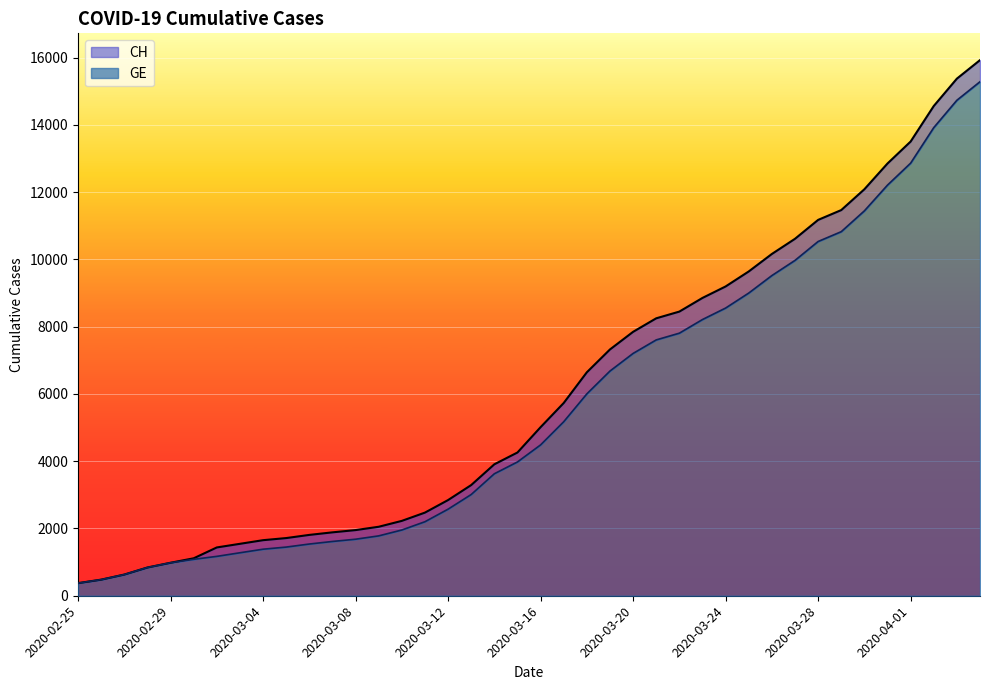

The GE series shows 907 at 2020-03-12. True or false?

False